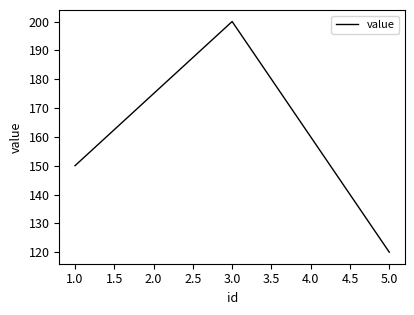

Is this an area chart (filled region under the line)?

No